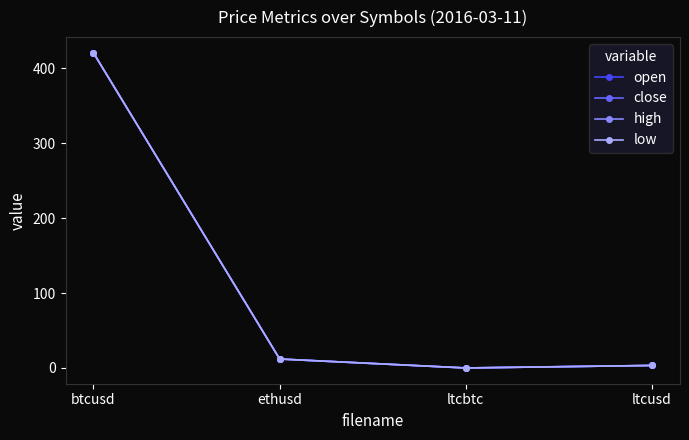

Which category has the lowest value in the high series?

ltcbtc